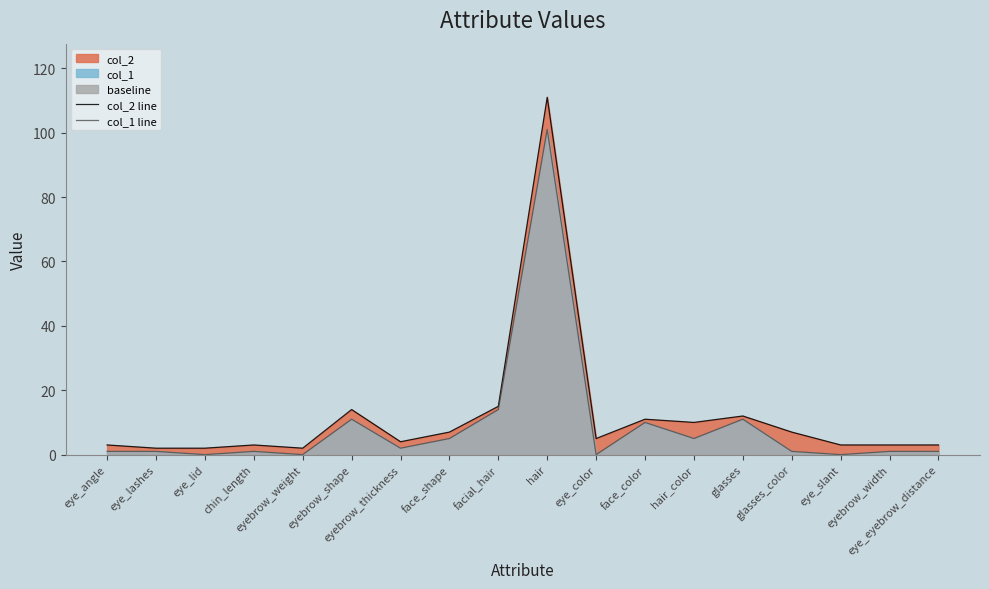

List the series in order of their peak value, lowest first.

col_1 line, col_2 line